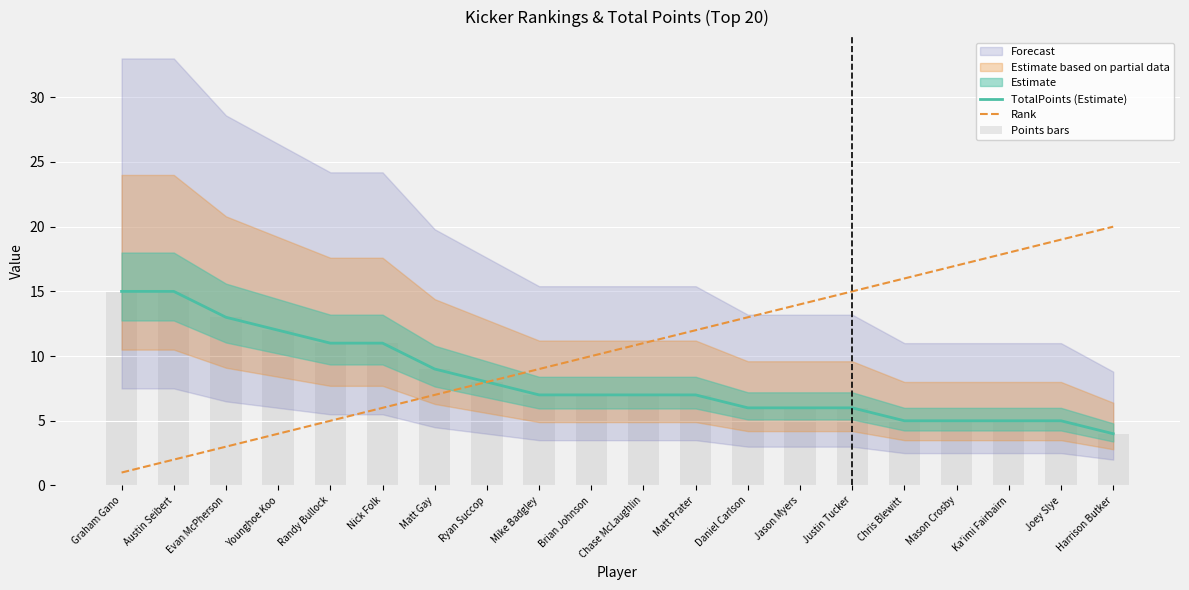

What is the maximum value for Points bars?

15